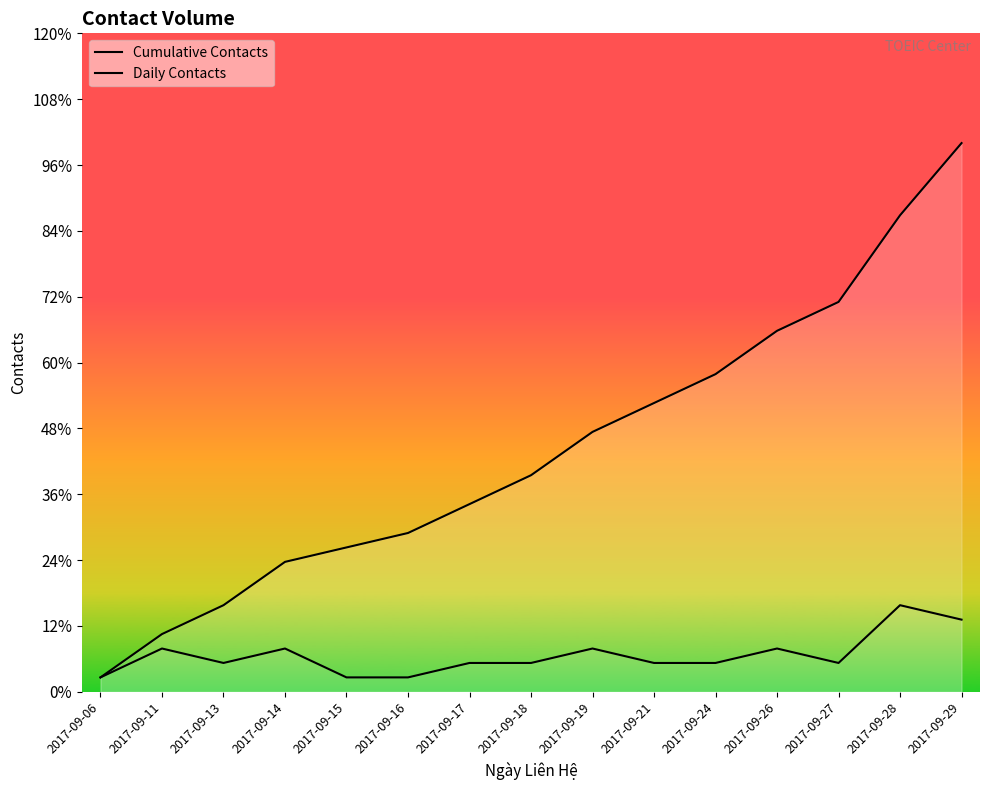

What is the difference between the highest and lowest values at 2017-09-18?

13